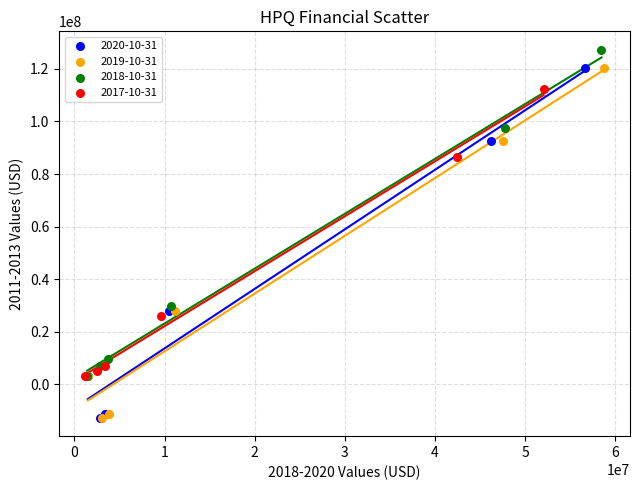

What are all the series names shown in the legend?

2020-10-31, 2019-10-31, 2018-10-31, 2017-10-31